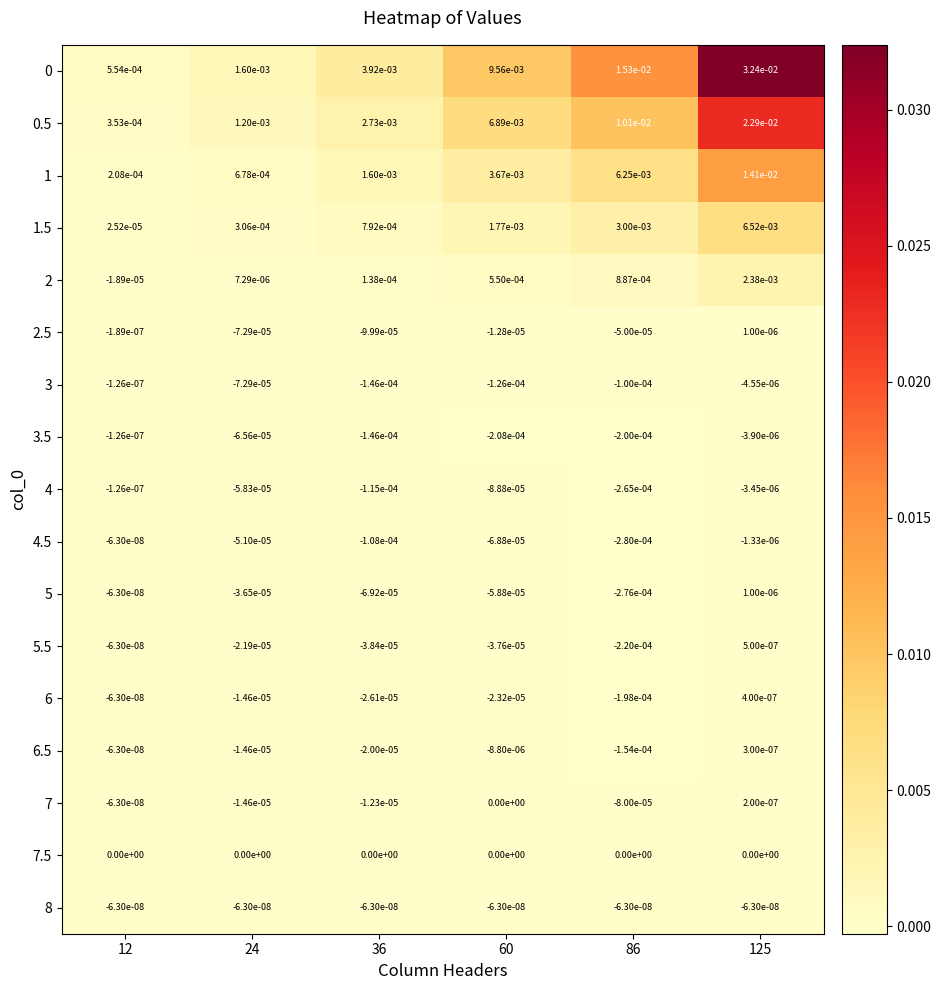

The 5.5 series shows -0.0 at 12. True or false?

True